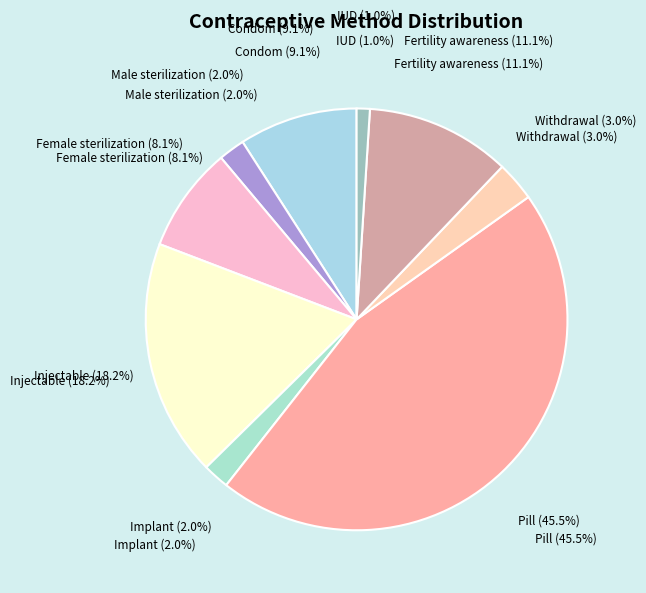

To the nearest percent, what is the difference between the largest and smallest slice percentages?

44%